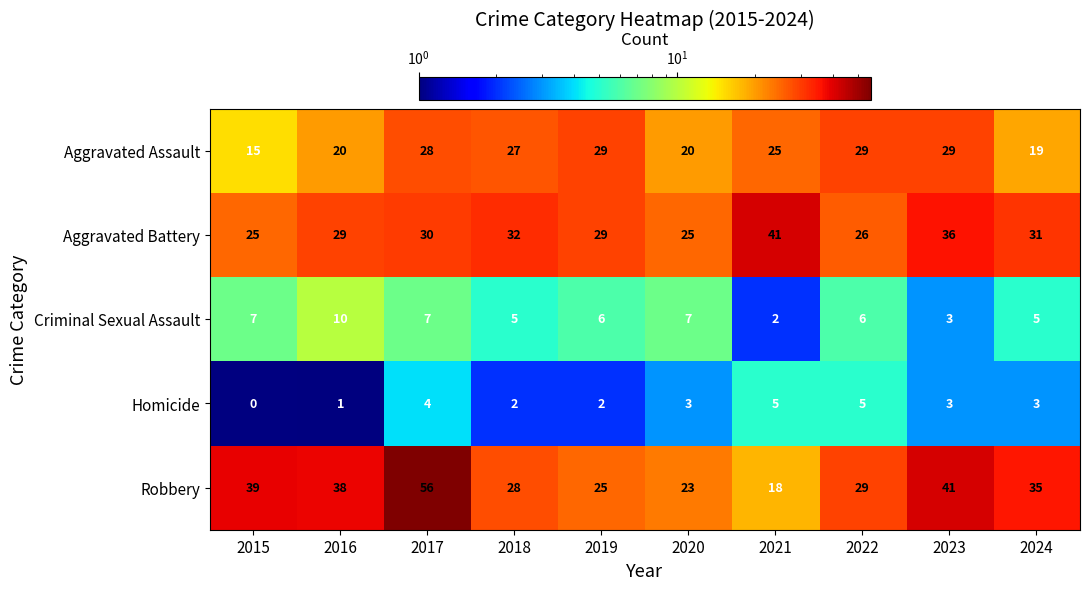

What is the maximum value shown in the chart?

56